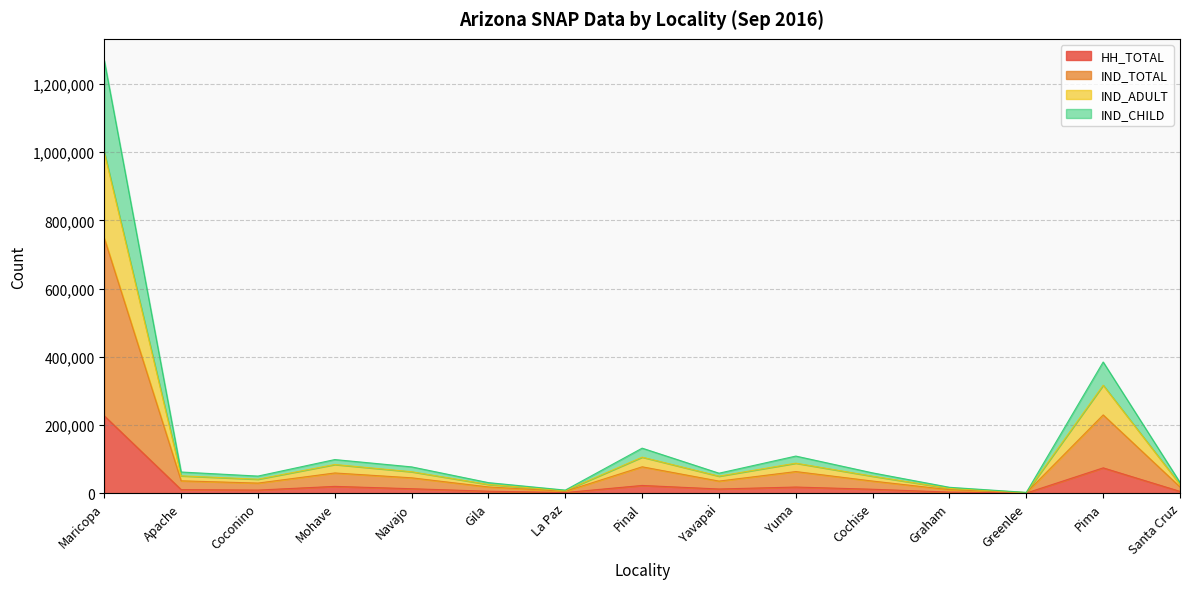

What is the label of the 6th point from the left?

Gila